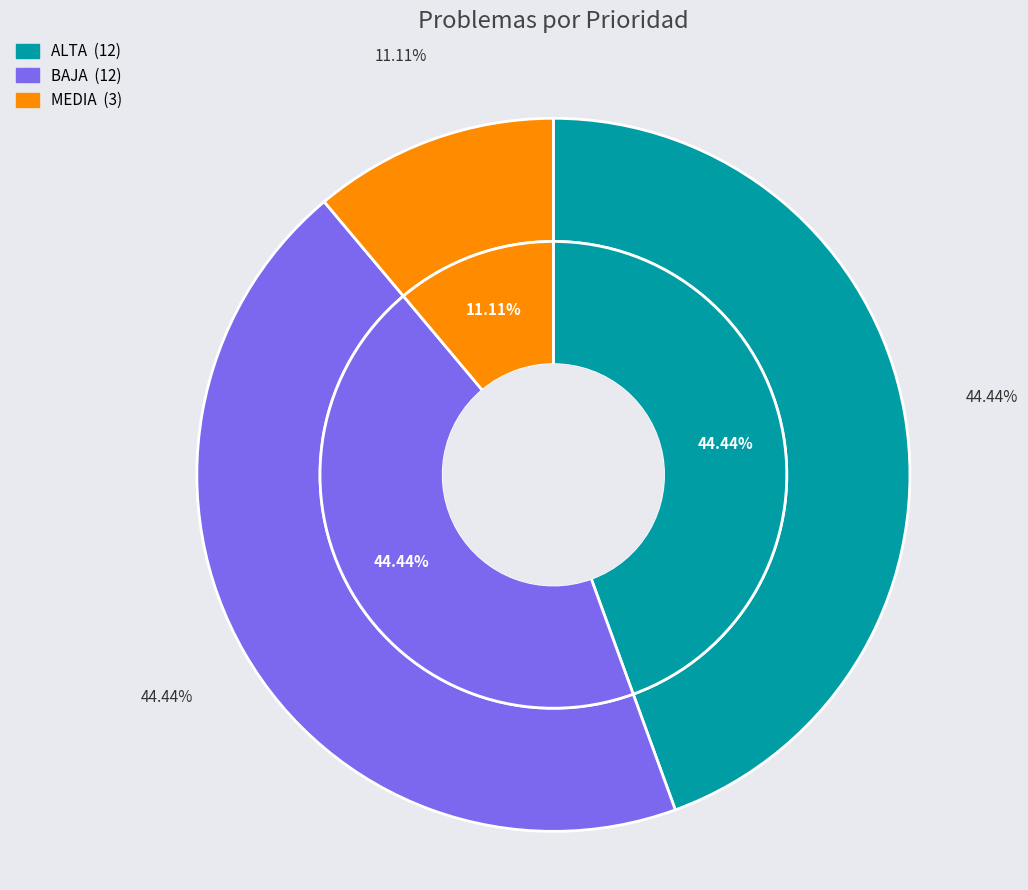

The MEDIA slice represents 11% of the pie. True or false?

True